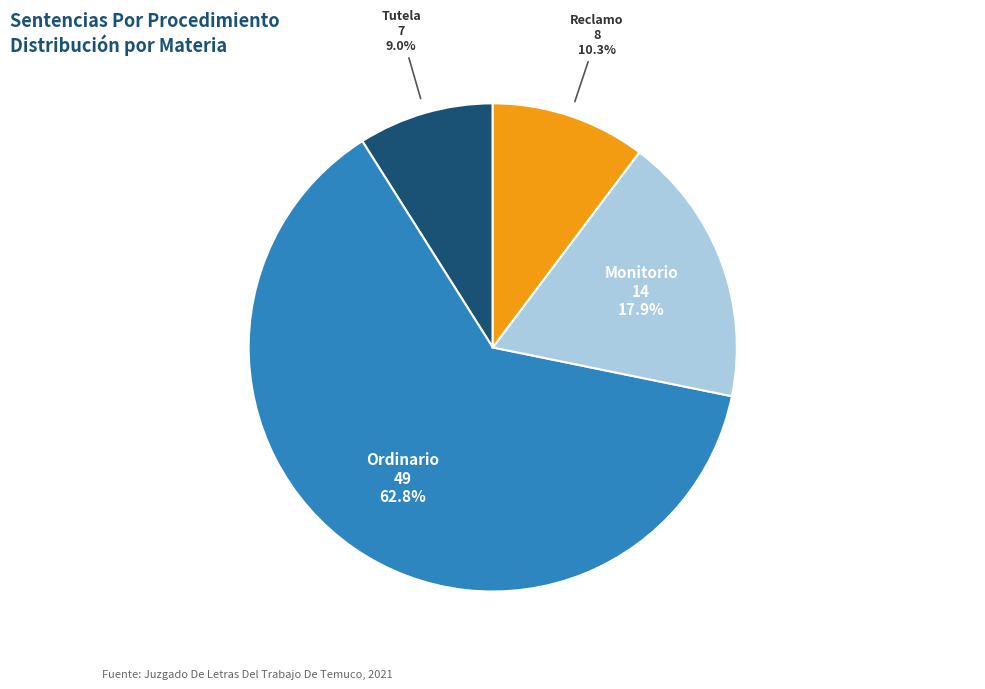

Is there a majority slice in this chart?

Yes